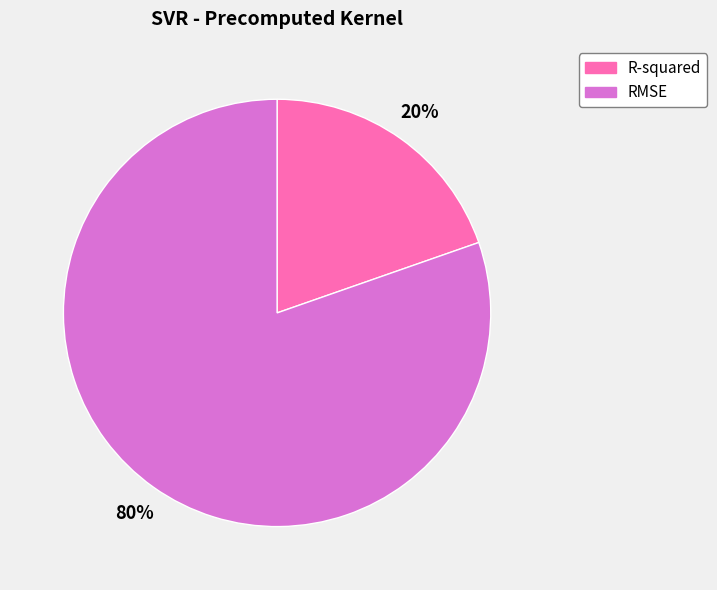

Is the sum of R-squared and RMSE greater than half?

Yes